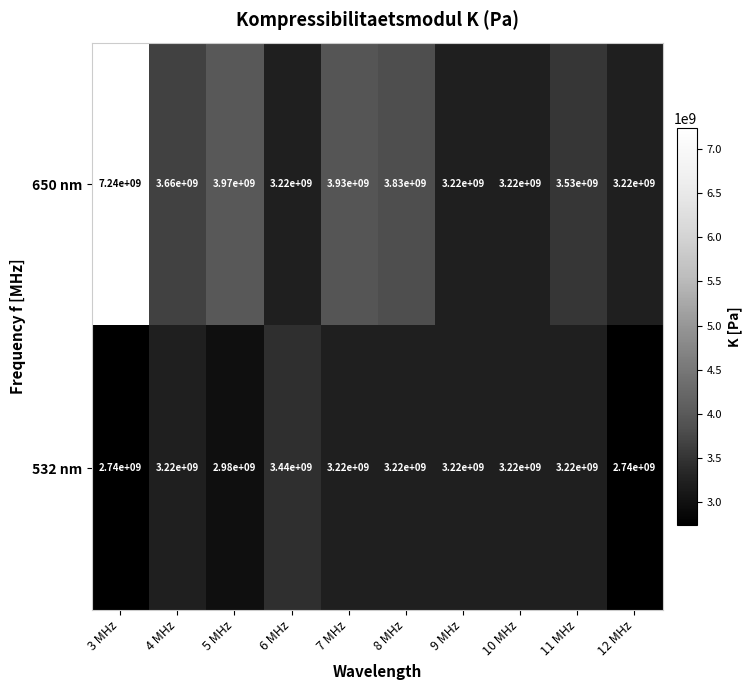

What value does the 532 nm series have at 3 MHz?

2740000000